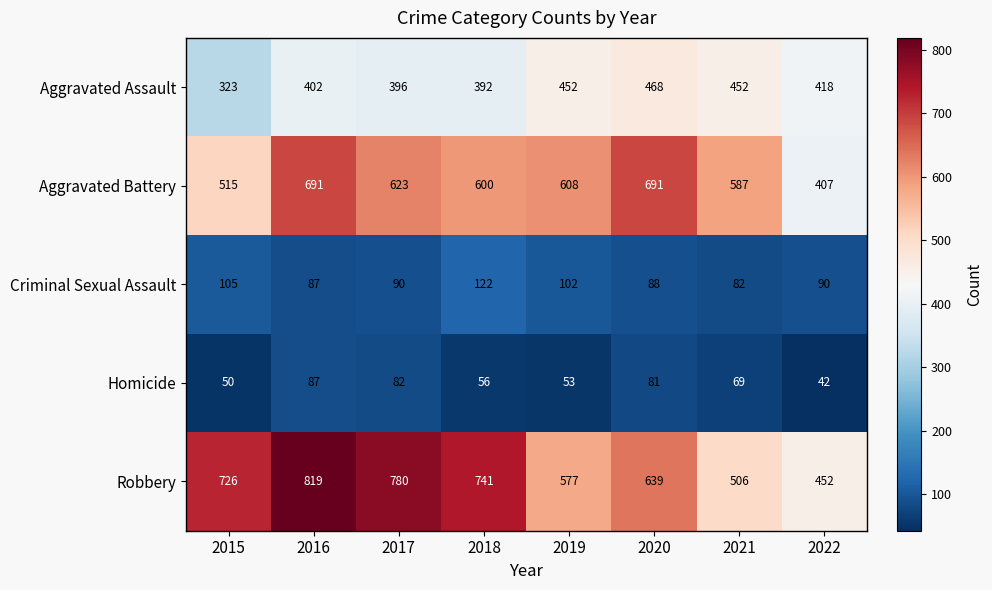

What is the difference between the maximum and minimum values in the Robbery series?

367